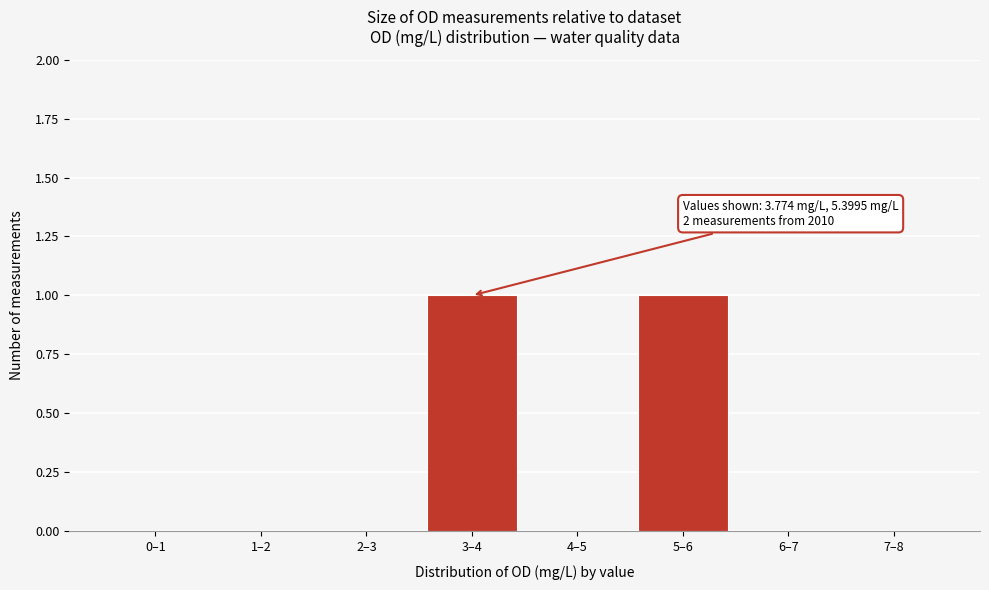

Reading left to right, what are all the values shown in this chart?

0–1=0	1–2=0	2–3=0	3–4=1	4–5=0	5–6=1	6–7=0	7–8=0